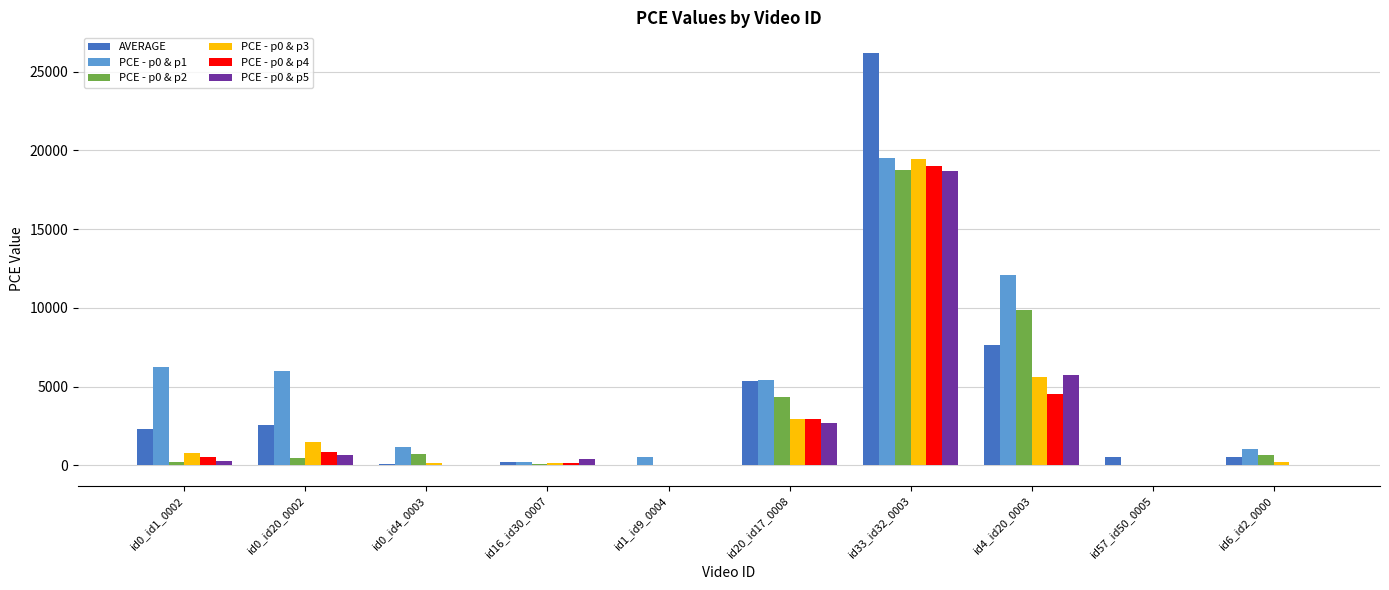

What is the maximum value for PCE - p0 & p4?

19022.6